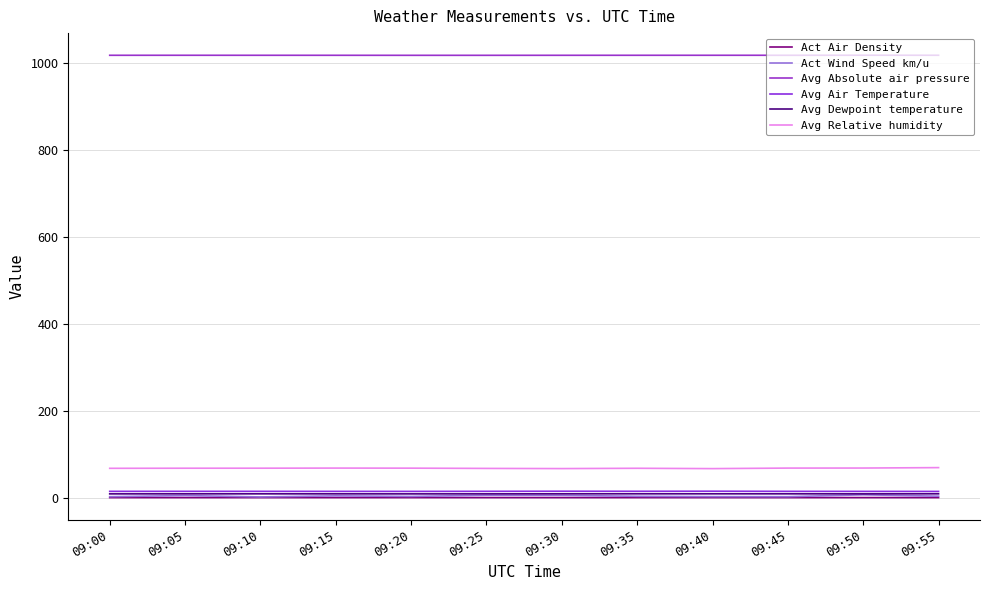

Is this an area chart (filled region under the line)?

No